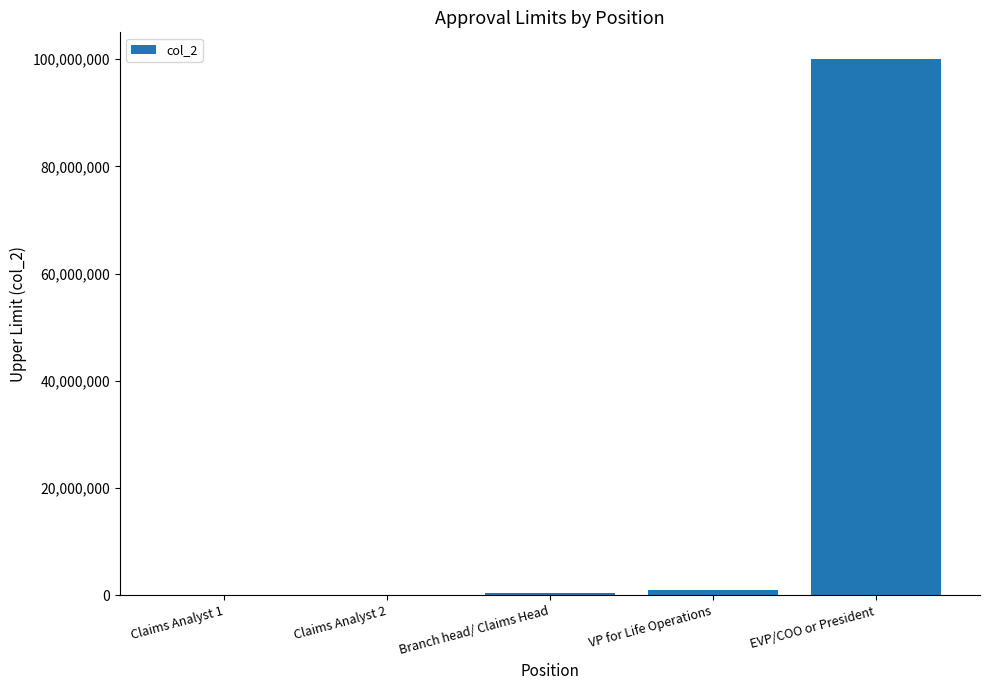

What is the sum of all values?

101550000